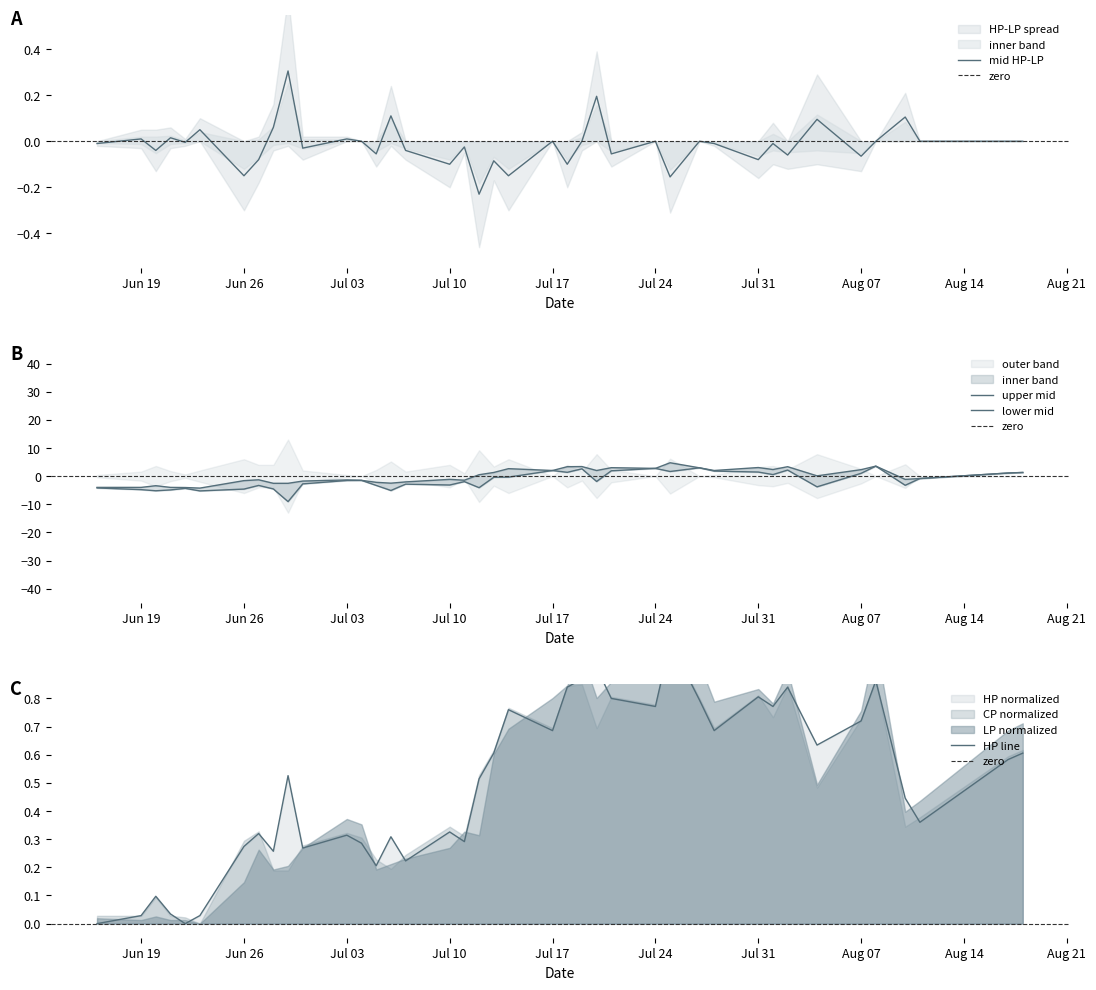

After their last crossing, which series has the higher values: HP or CP?

CP